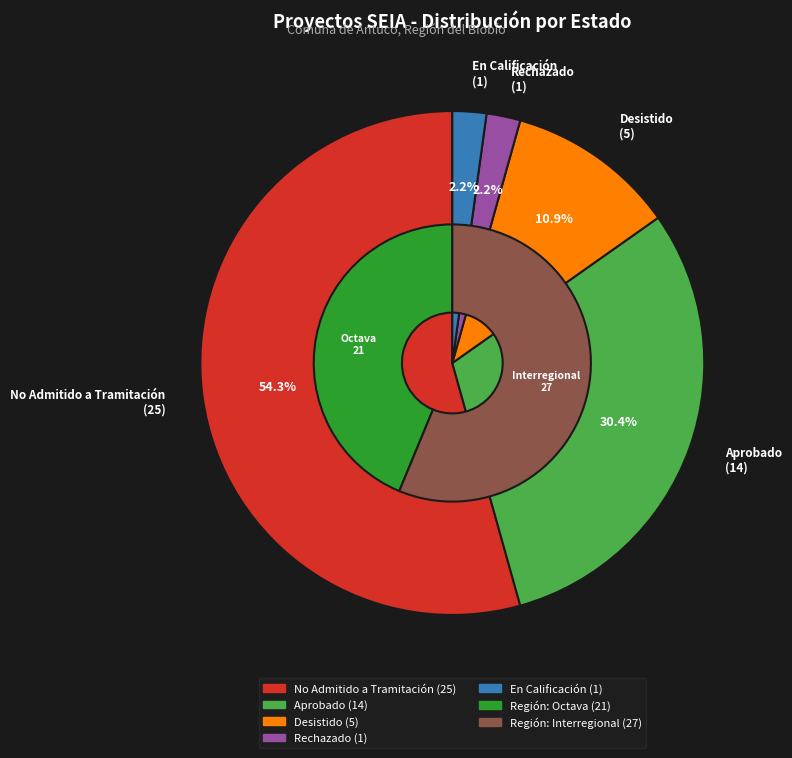

Is DIA the majority of the pie?

Yes